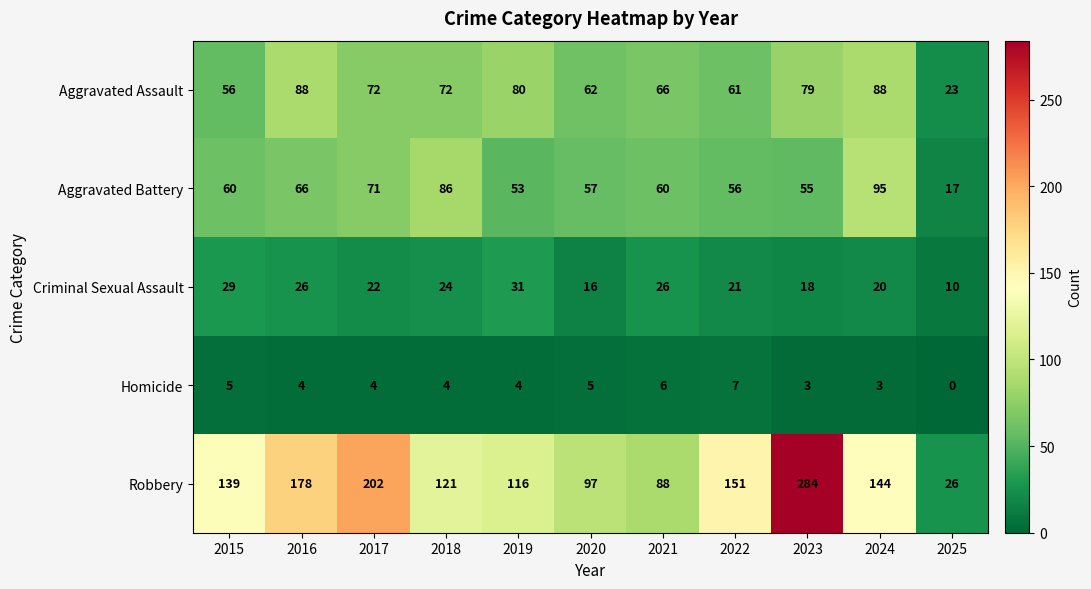

Is it true that Homicide equals 7 at 2022?

True